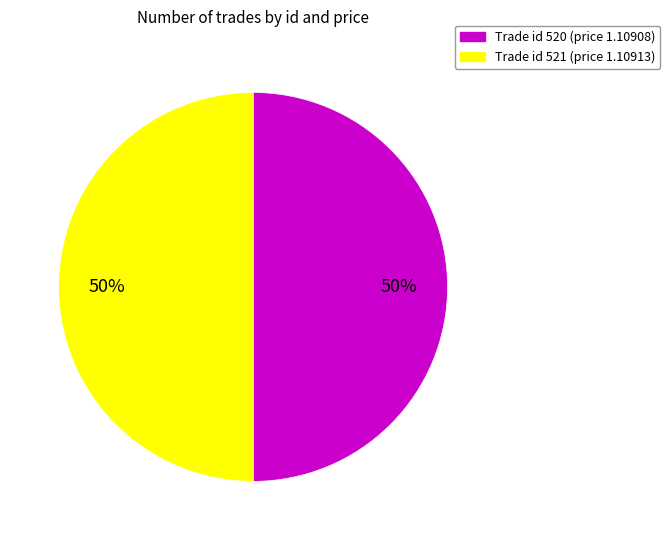

To the nearest percent, what is the average slice percentage?

50%